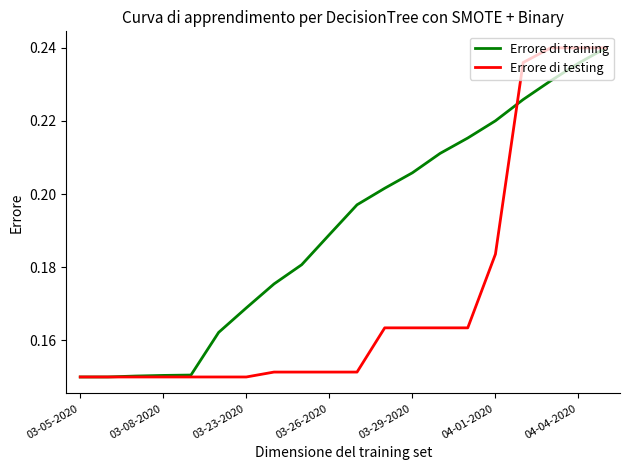

Count the Errore di testing values in the range 0 to 1.

20